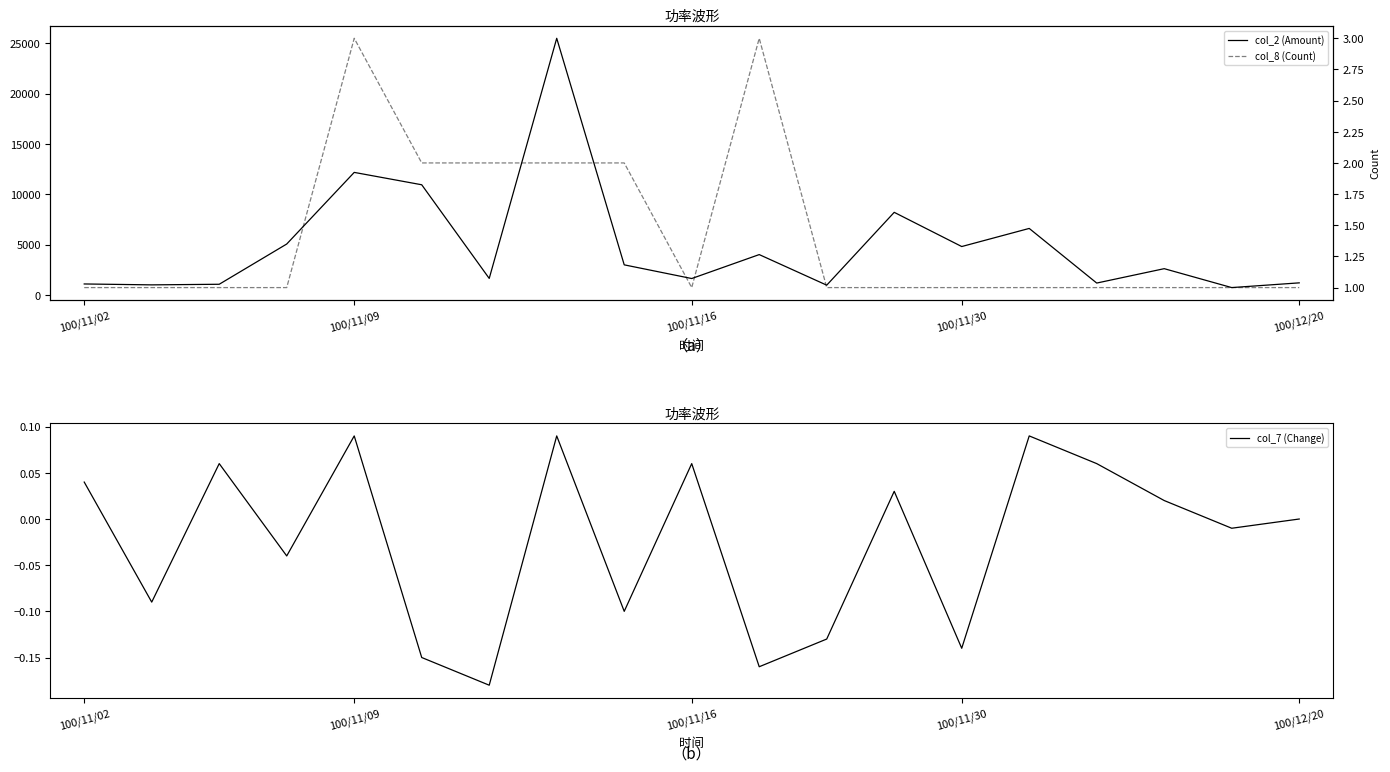

What is the total value across all series at 100/11/30?

5051.0